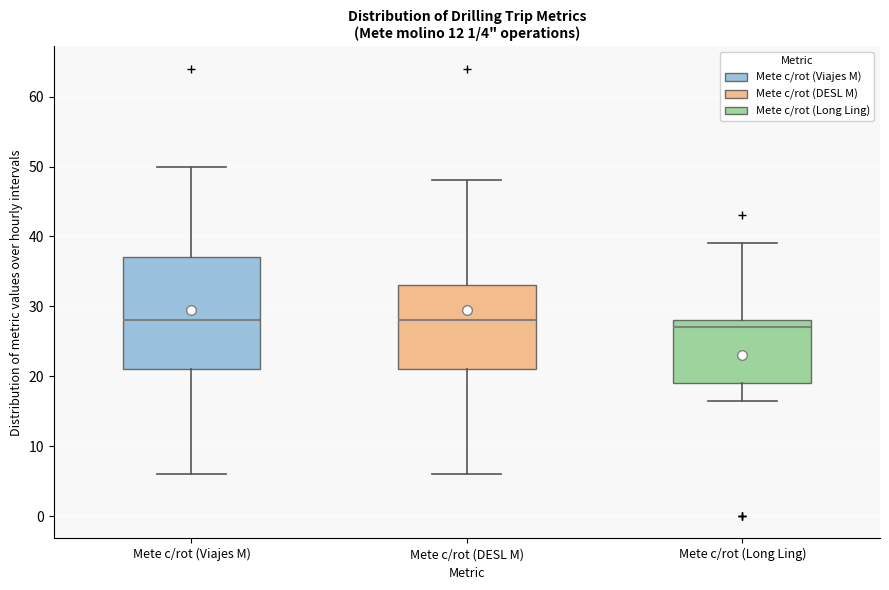

Comparing the boxes themselves (not the whiskers), which one is the tallest?

Mete c/rot (Viajes M)